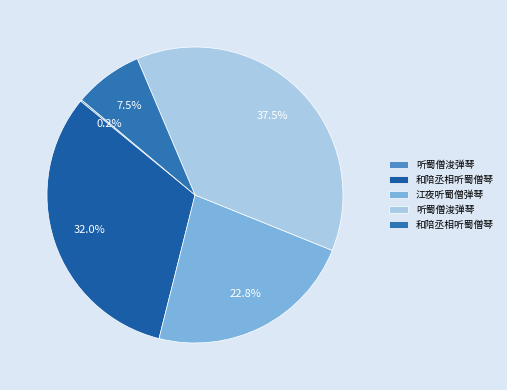

How many slices are in this pie chart?

5